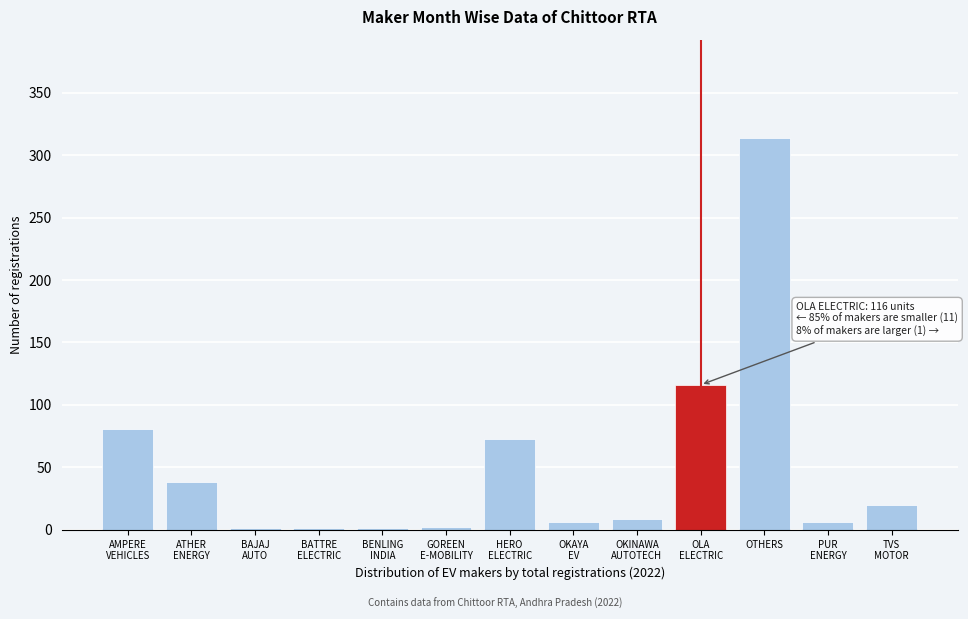

Which label corresponds to the largest value in the chart?

OTHERS